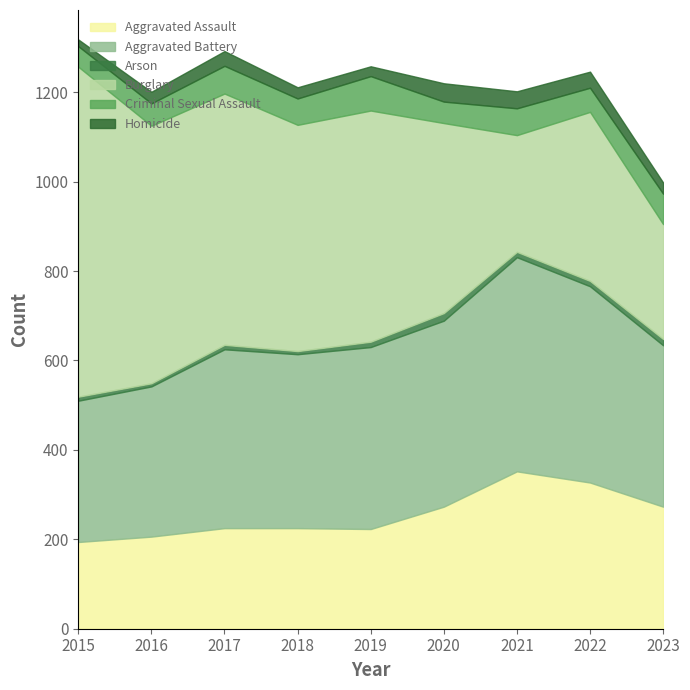

What is the sum of all Aggravated Battery values?

3543